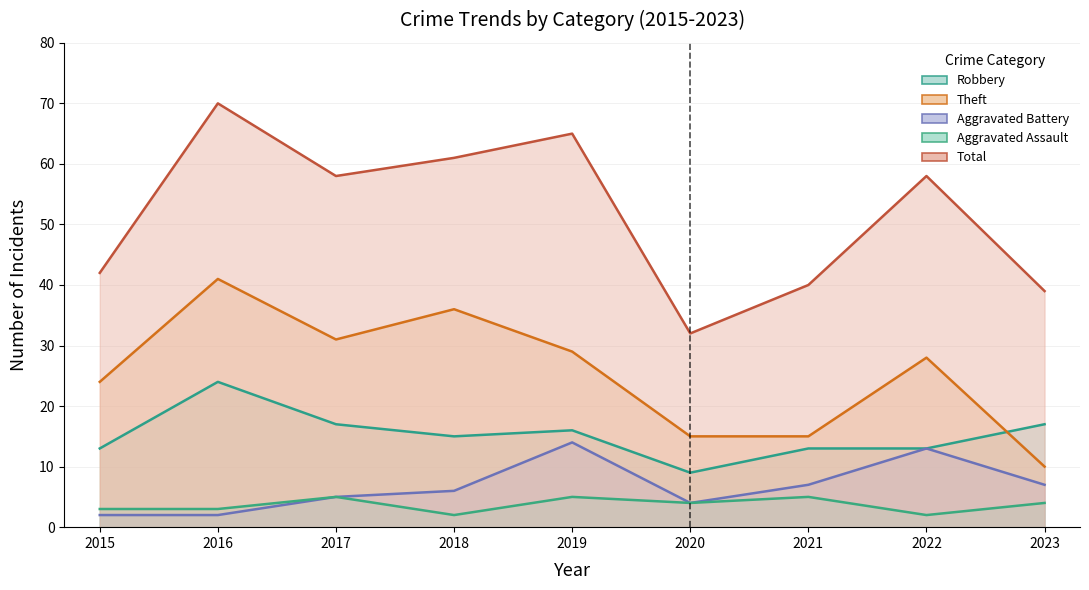

At how many categories does at least one series exceed 18?

9